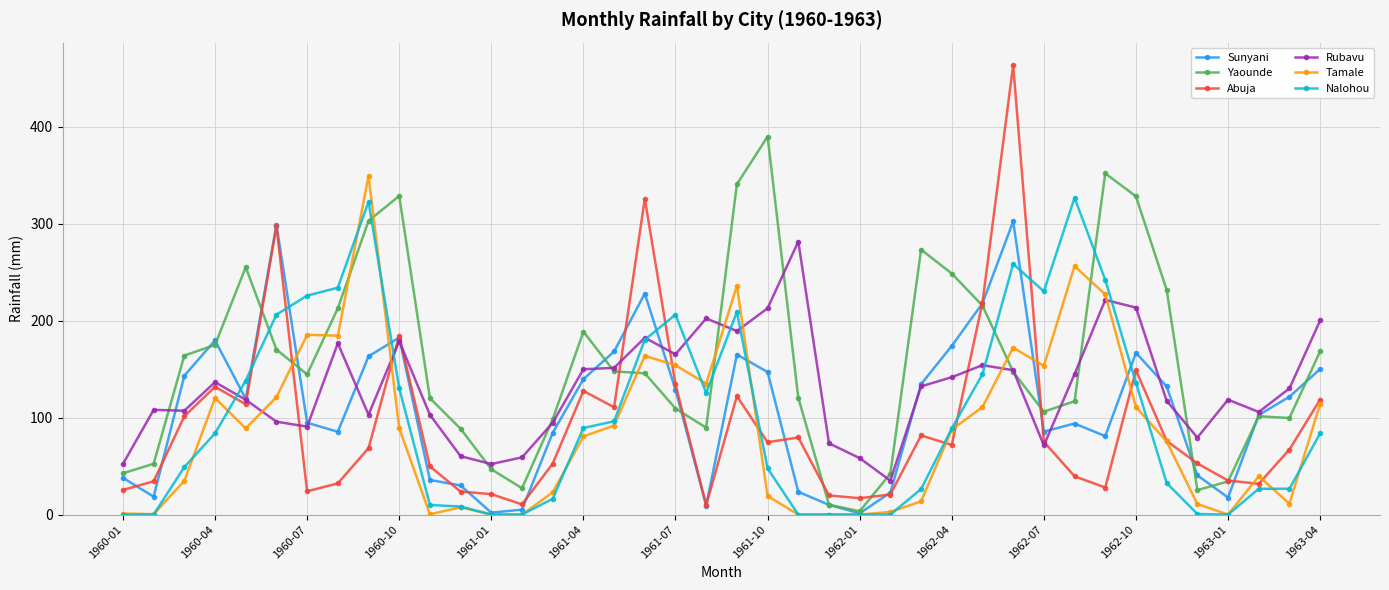

Which series has the largest range (max minus min)?

Abuja